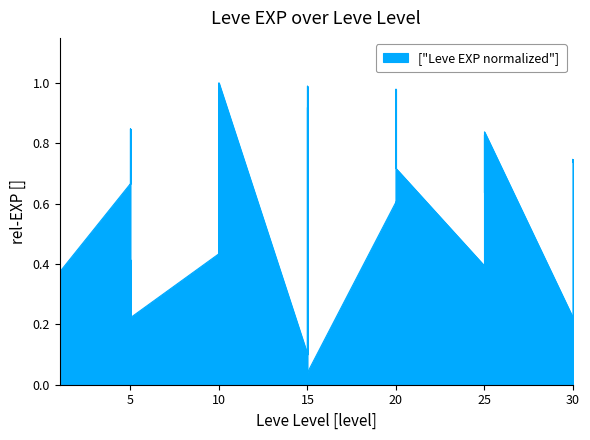

True or false: the data has more than 2 interior local peaks.

True